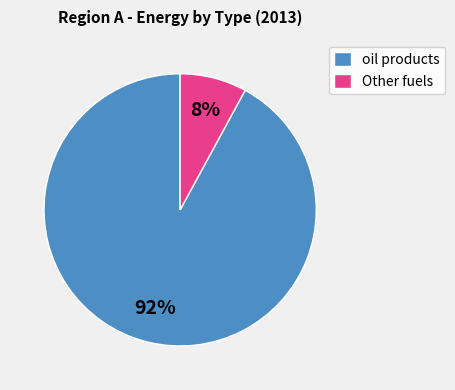

What is the smallest slice in the pie chart?

Other fuels